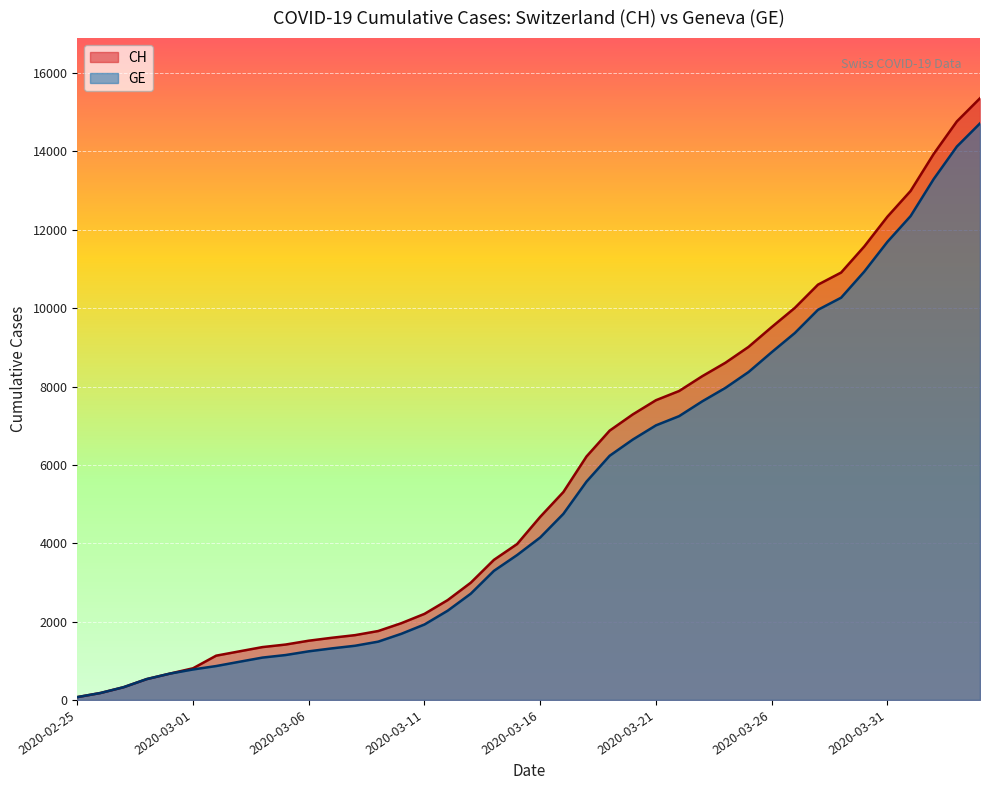

Is it true that CH equals 301 at 2020-02-26?

False